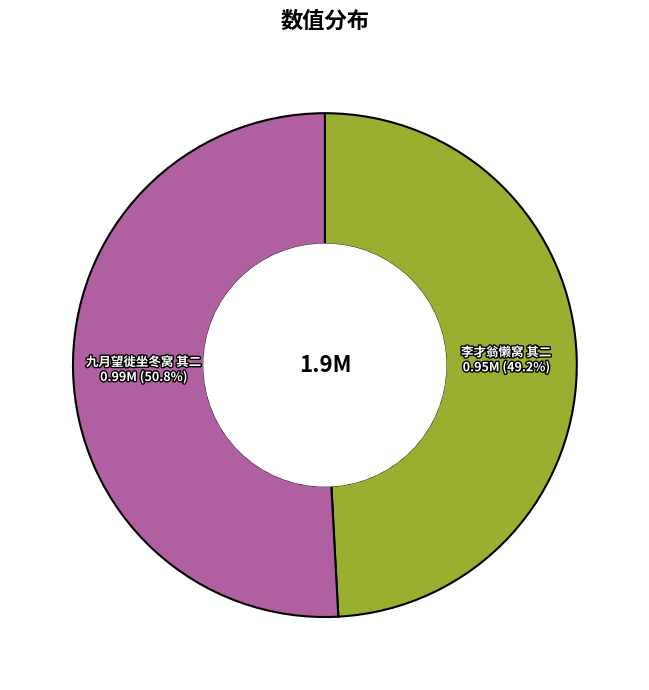

Count the number of slices in the pie.

2